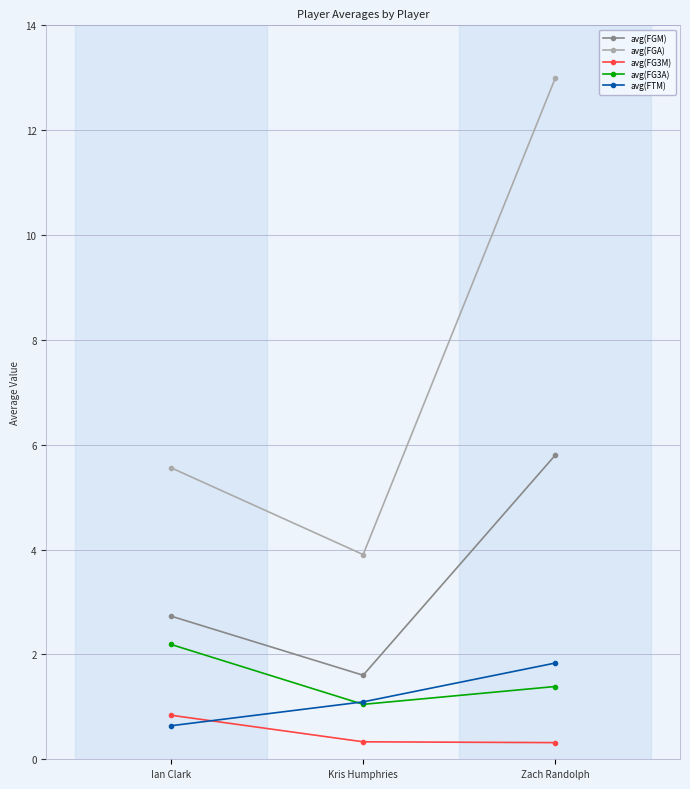

What position from the left is Kris Humphries?

2